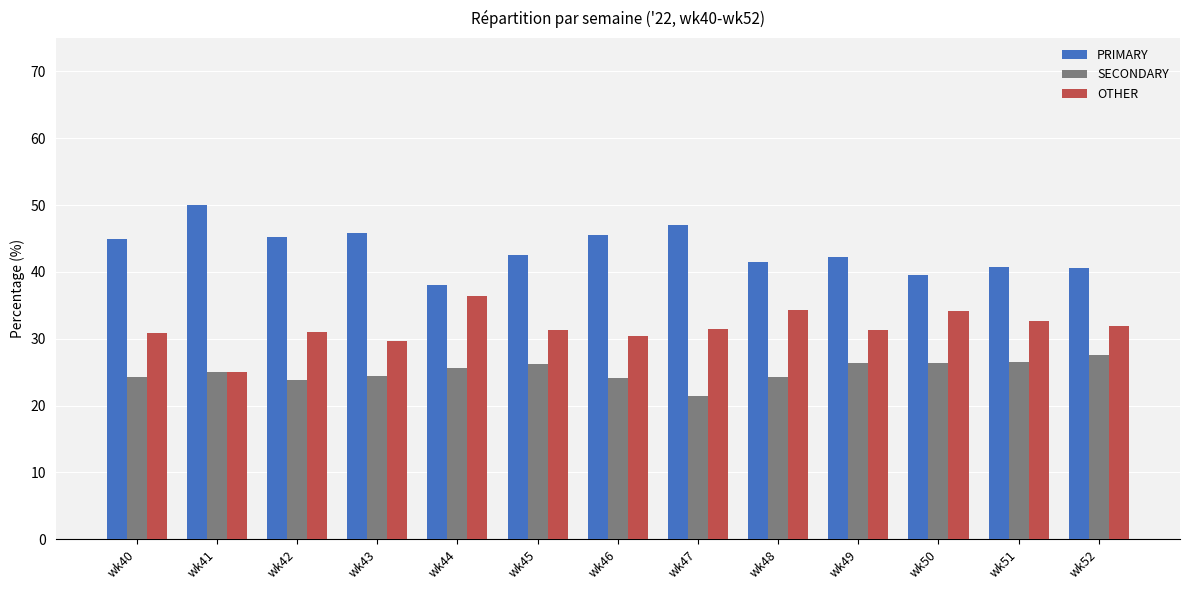

How many groups of bars are there?

13